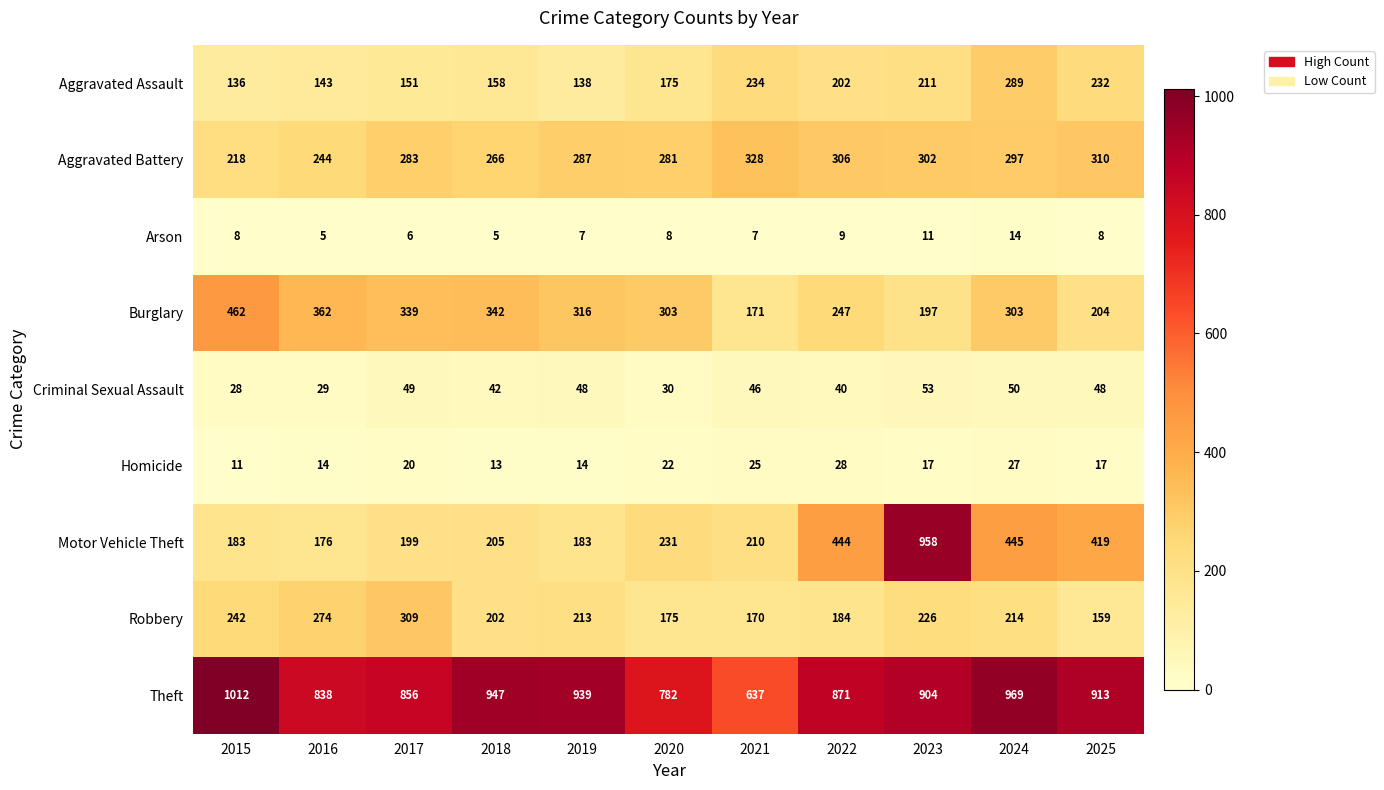

What is the smallest value displayed?

5